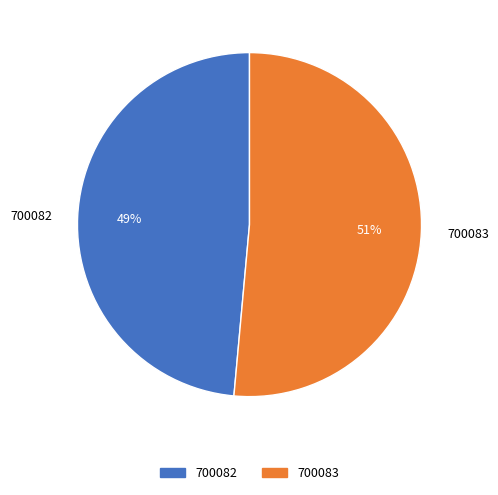

To the nearest percent, what is the combined percentage of 700082 and 700083?

100%